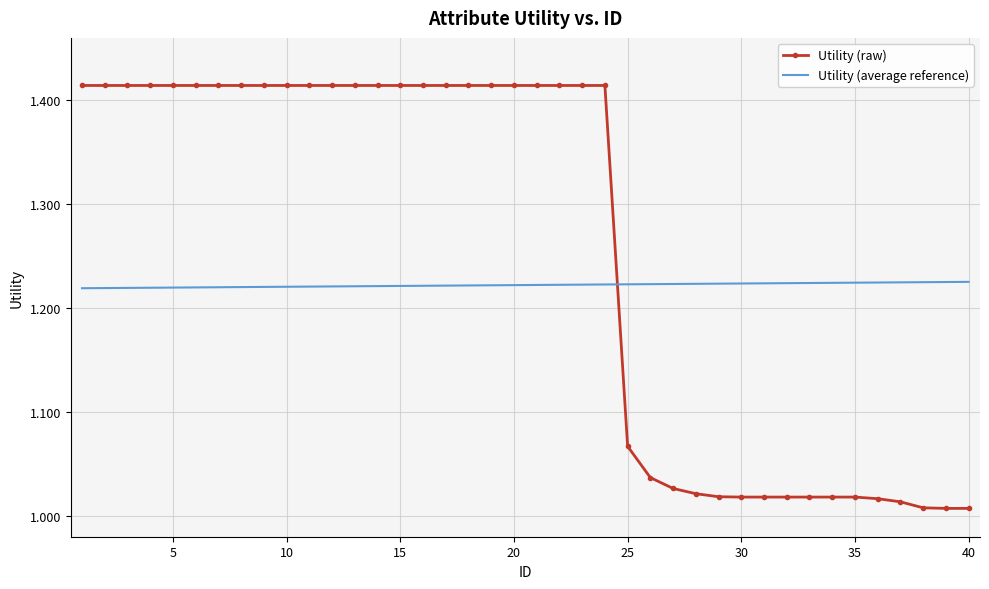

True or false: Utility (average reference) and Utility (raw) cross at least once.

True